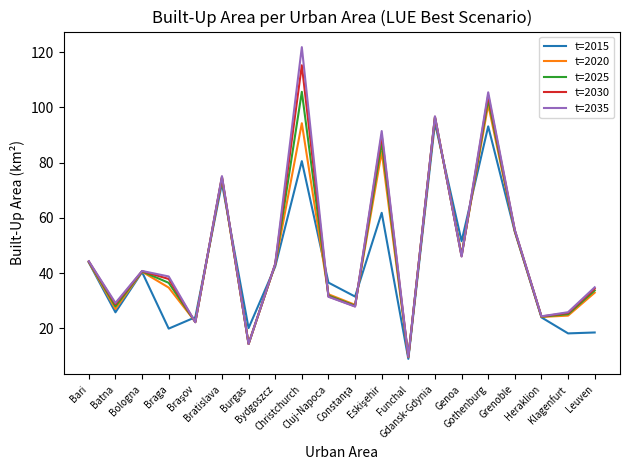

Which category has the highest value across all series?

Christchurch